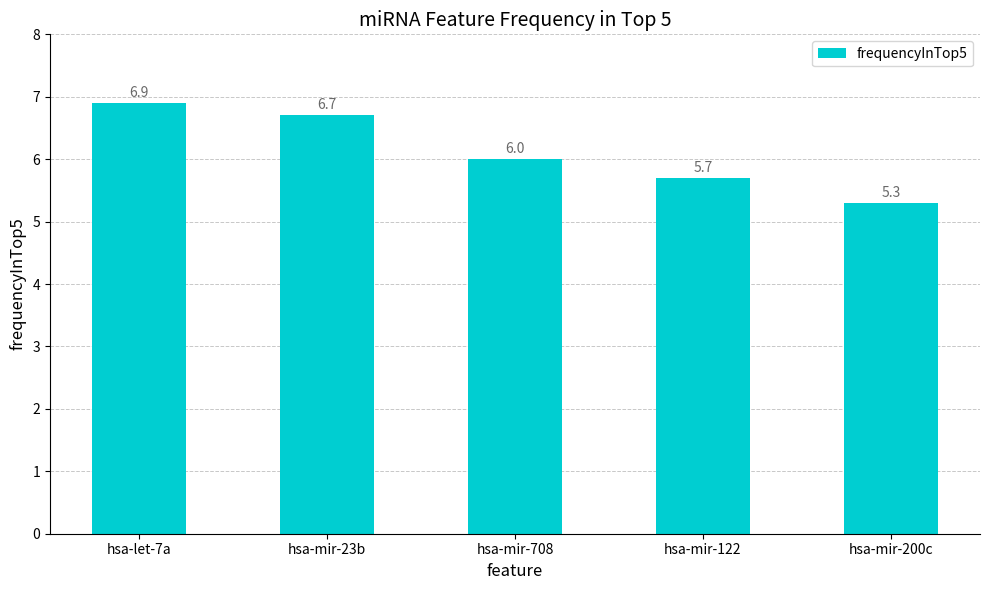

How many bars are there in total?

5